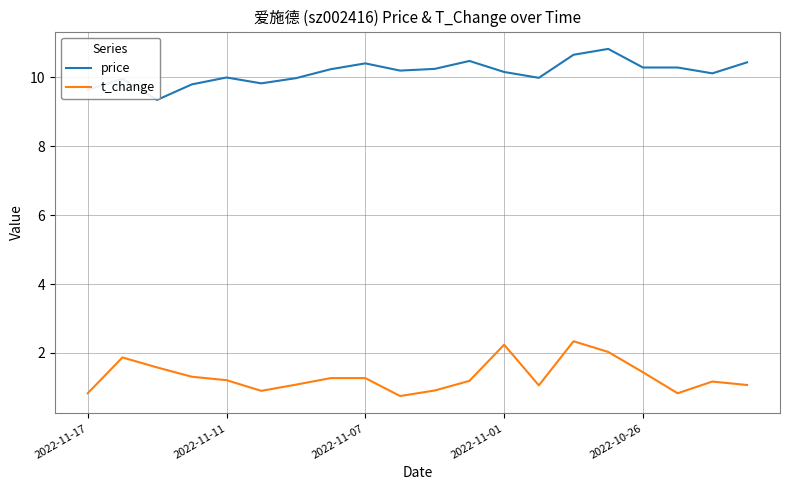

Which series has the largest total across all categories?

price